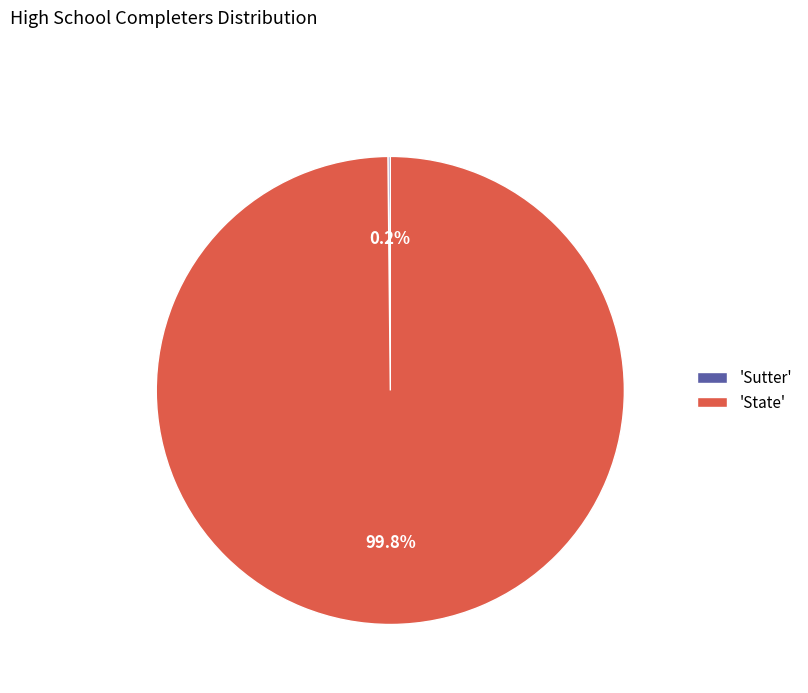

Which category accounts for the majority?

'State'